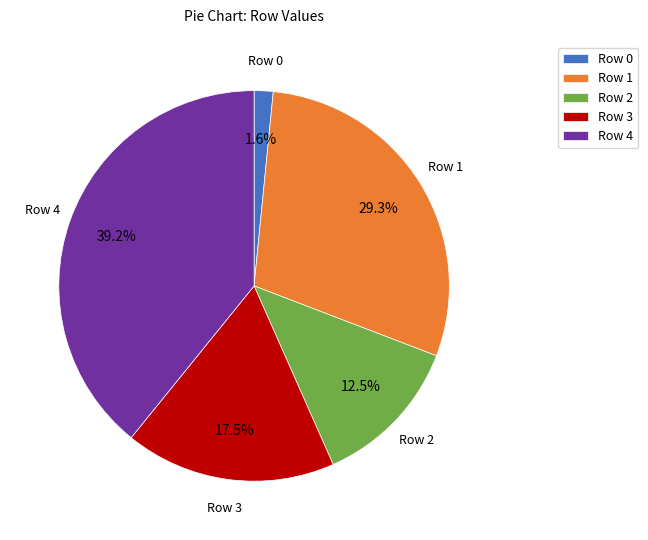

To the nearest percent, what is the average slice percentage?

20%